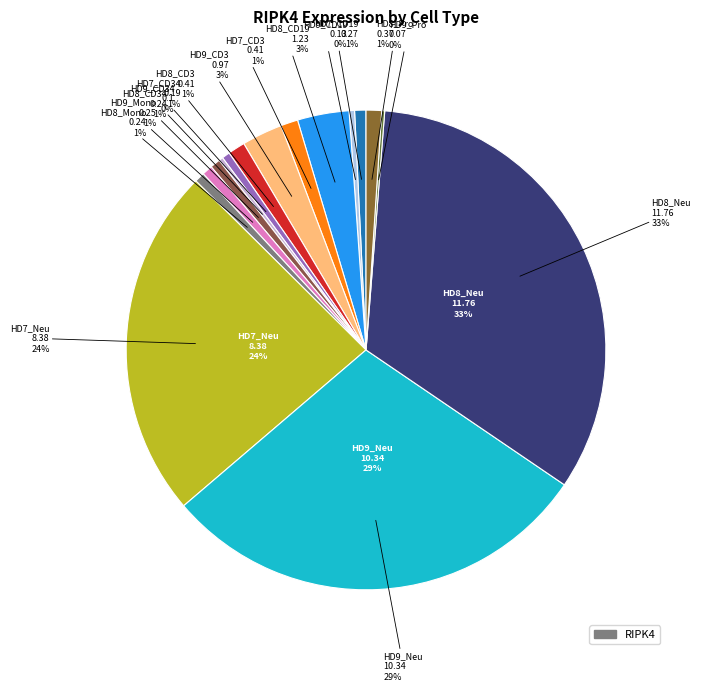

To the nearest percent, what is the difference between the HD8_Pro and HD9_Pro slice percentages?

1%